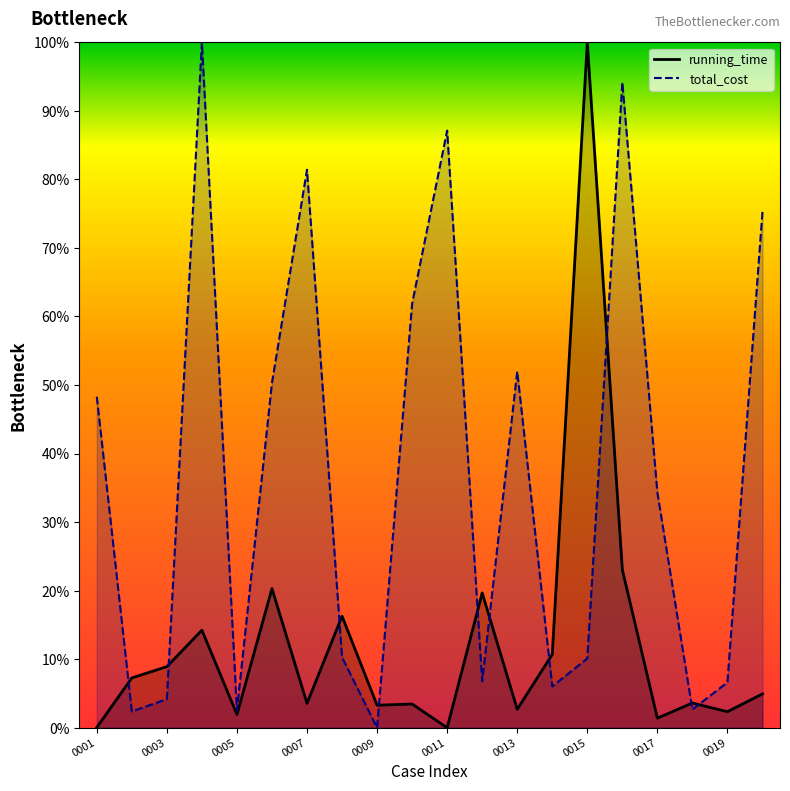

The value of running_time at 0004 is 0.0. True or false?

False